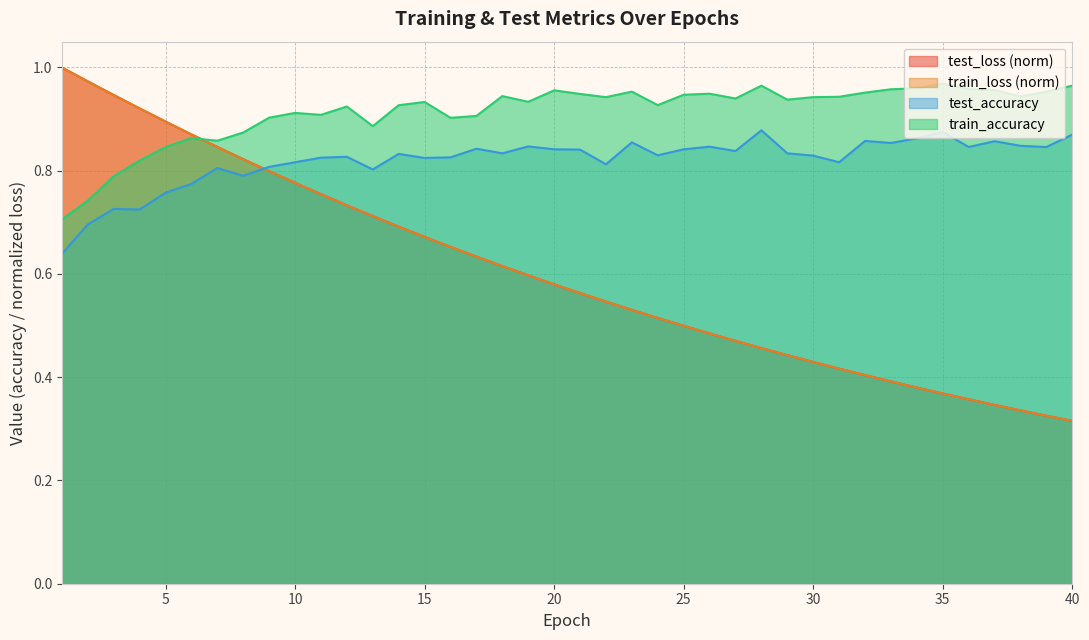

Count the test_accuracy values in the range 0 to 1.

40